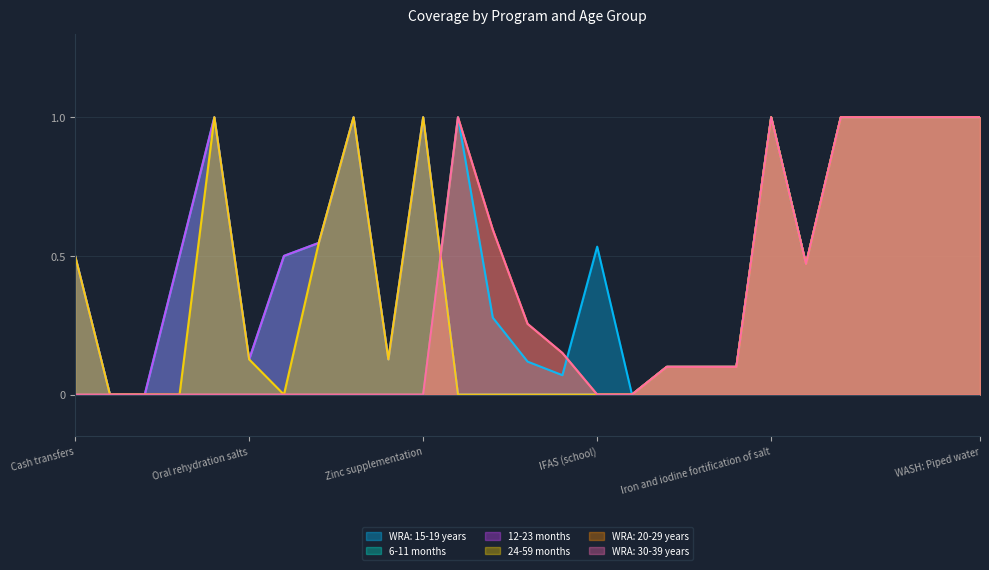

Does the chart display data point markers on the line(s)?

No